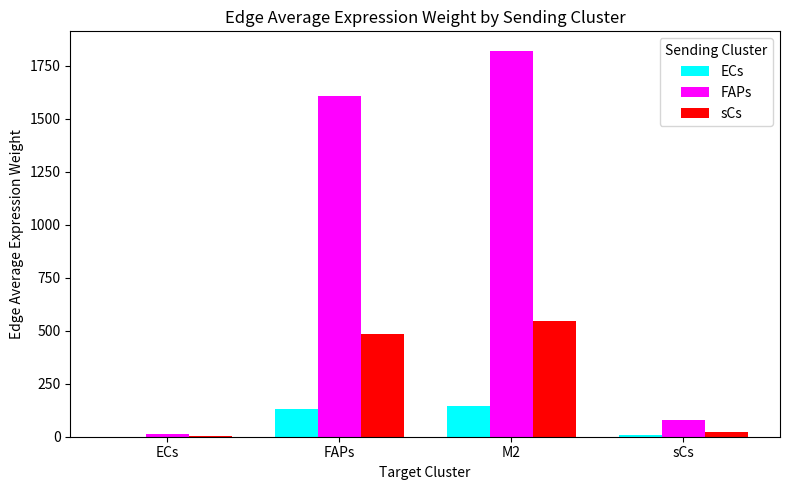

At which category is the sum across all series the highest?

M2